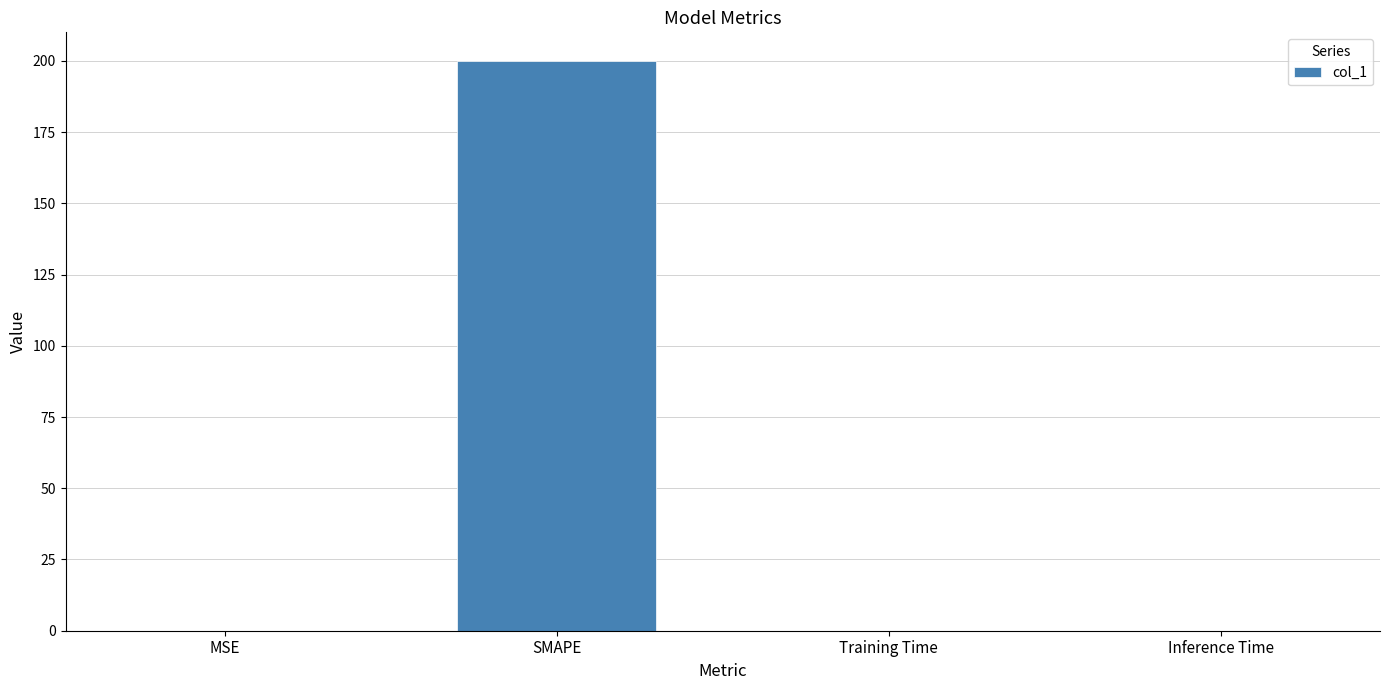

The value at MSE is 0.0. True or false?

True